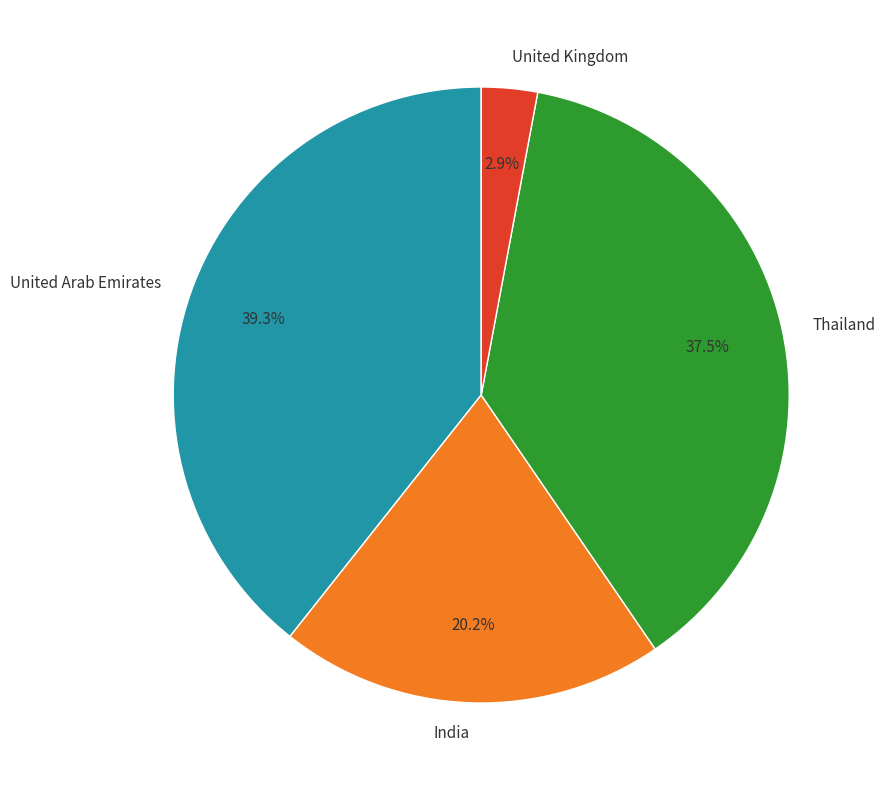

What is the smallest slice in the pie chart?

United Kingdom